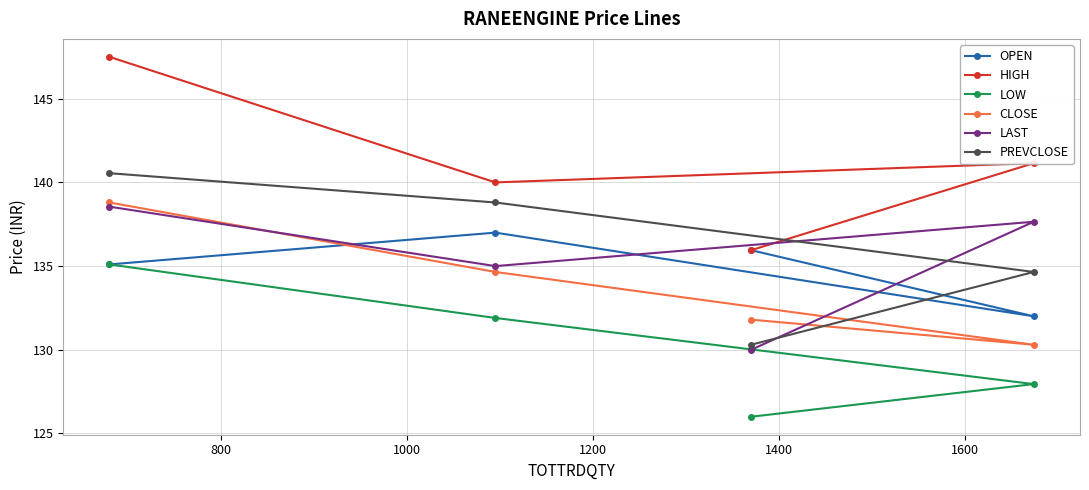

In OPEN, how many points are lower than both neighbors (excluding endpoints)?

1